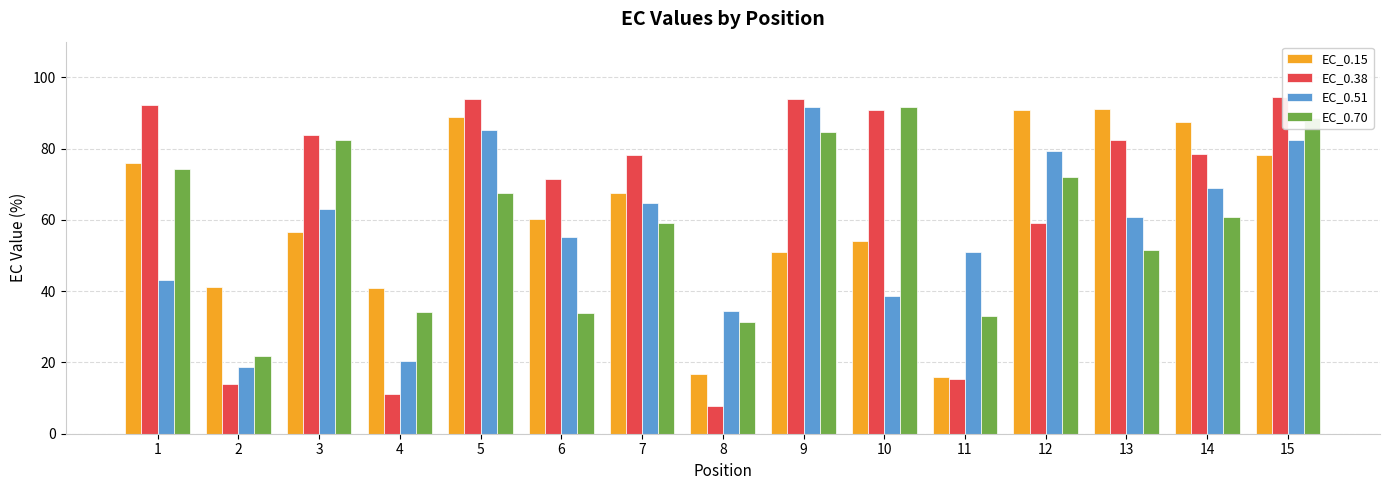

Rank the categories by EC_0.51 value from highest to lowest.

9, 5, 15, 12, 14, 7, 3, 13, 6, 11, 1, 10, 8, 4, 2